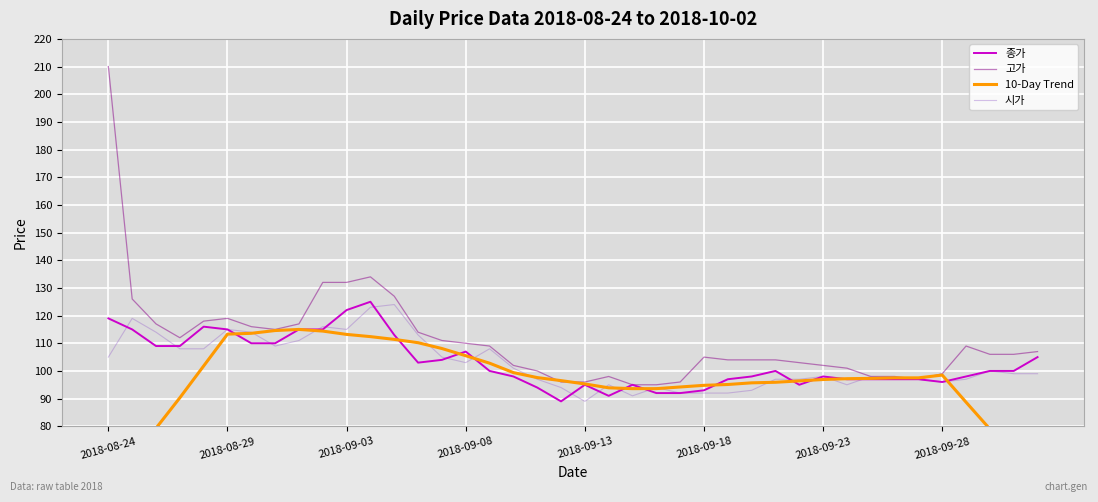

What is the maximum value shown in the chart?

210.0